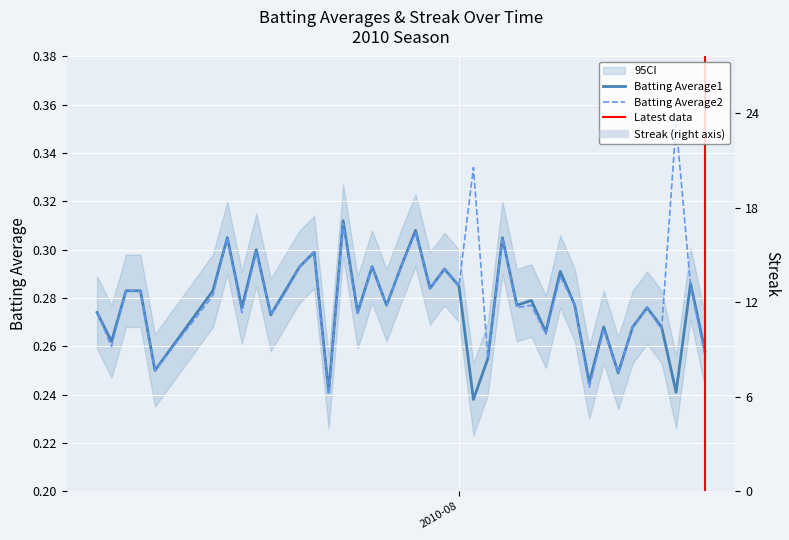

How many interior local peaks does the Batting Average2 series have?

14